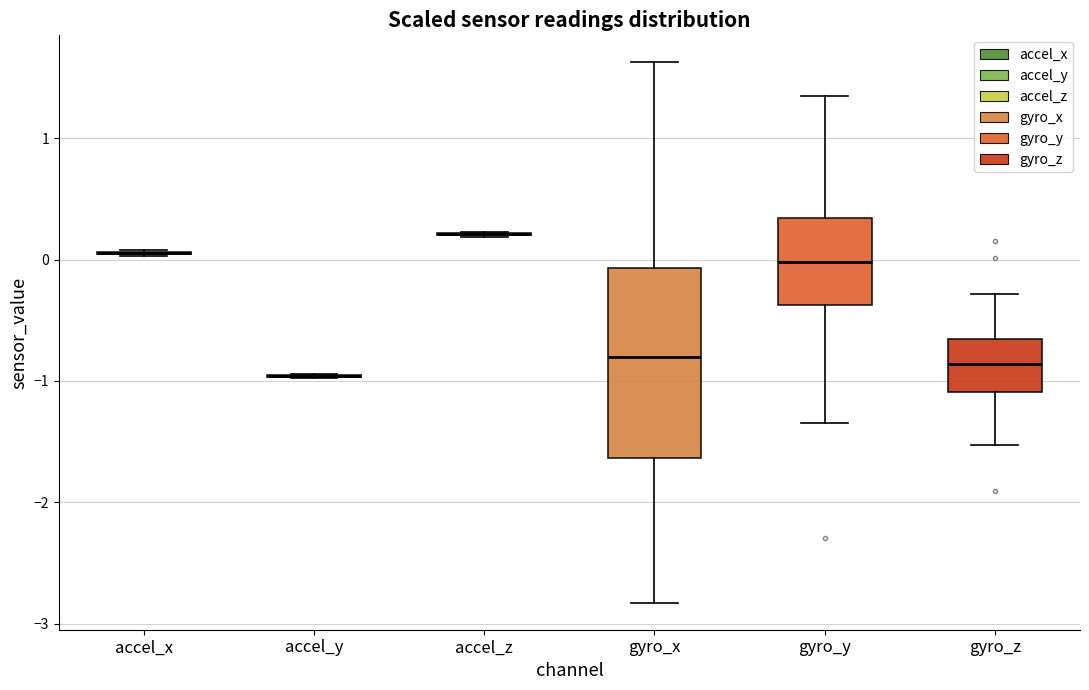

Comparing the boxes themselves (not the whiskers), which one is the tallest?

gyro_x